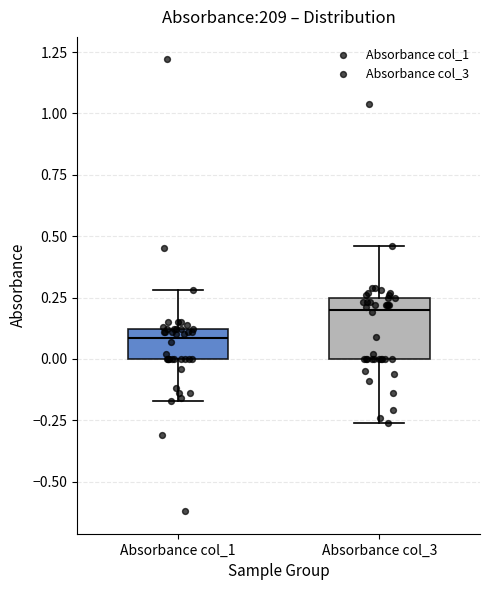

Reading left to right, read every box against the y-axis: the position of its median line, the range the box covers, and the ends of its whiskers. The values are not printed on the chart, so give them approximately, as read against the axis.

Absorbance col_1: median 0.10 (just below the box's upper edge), box 0.00 to 0.10, whiskers -0.15 to 0.30
Absorbance col_3: median 0.20, box 0.00 to 0.25, whiskers -0.25 to 0.45